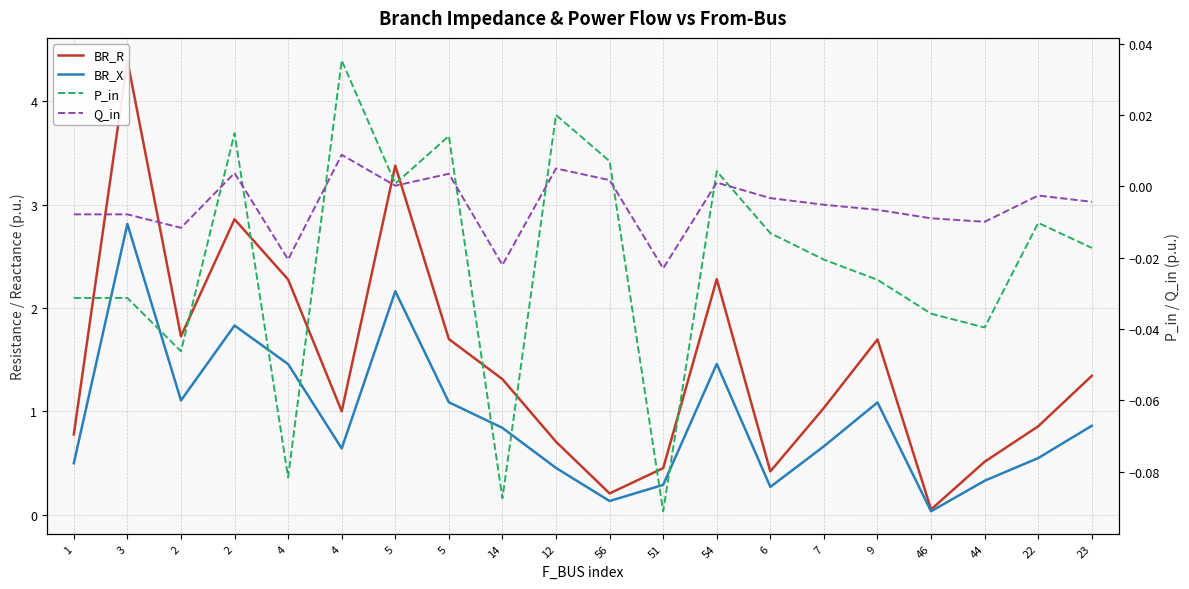

True or false: Q_in and BR_X cross at least once.

False